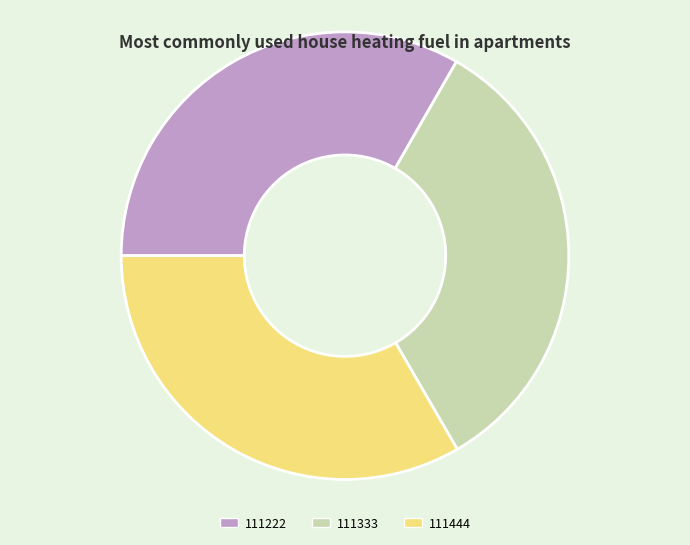

The 111333 slice represents 33% of the pie. True or false?

True